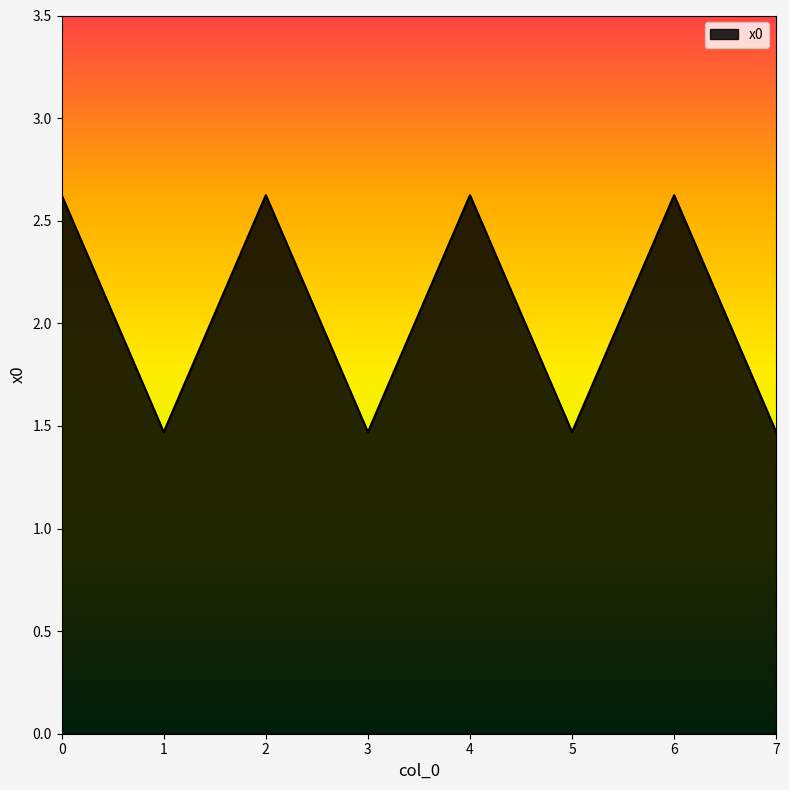

True or false: there are more than 2 points higher than both neighbors.

True